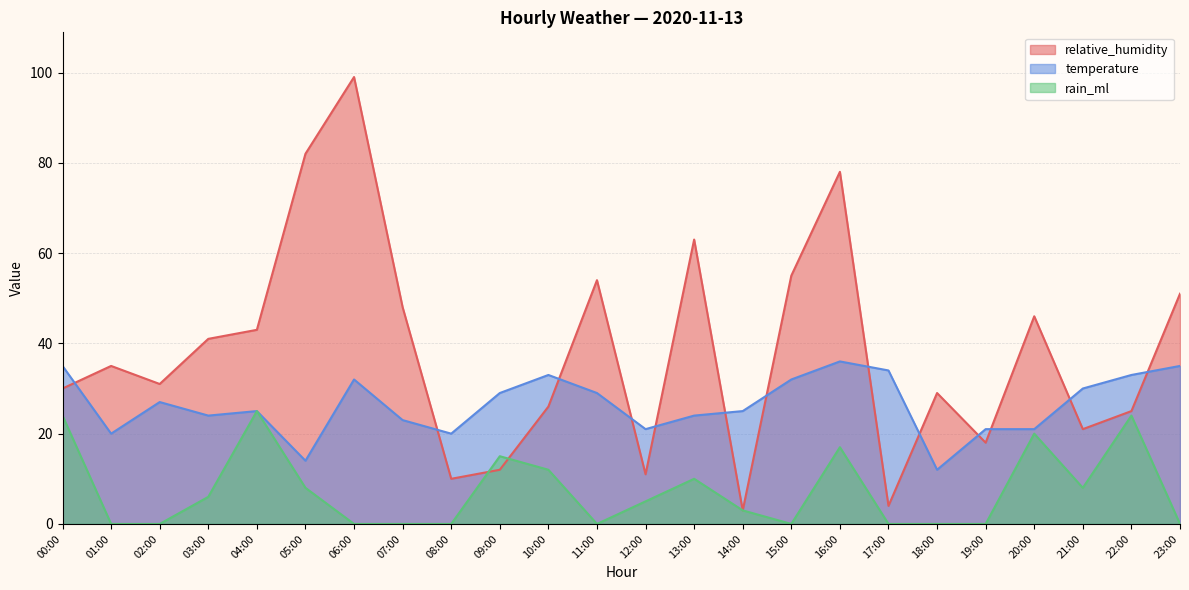

What is the difference between the temperature values at 13:00 and 20:00?

3